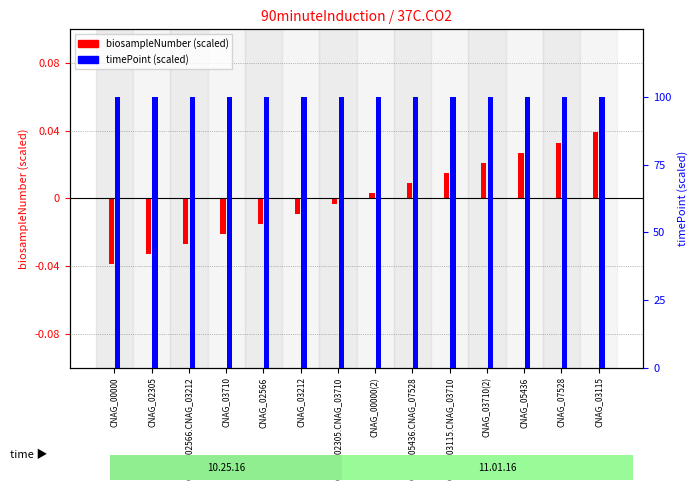

Rank the series by their maximum value, from lowest to highest.

biosampleNumber (normalized), timePoint (normalized)